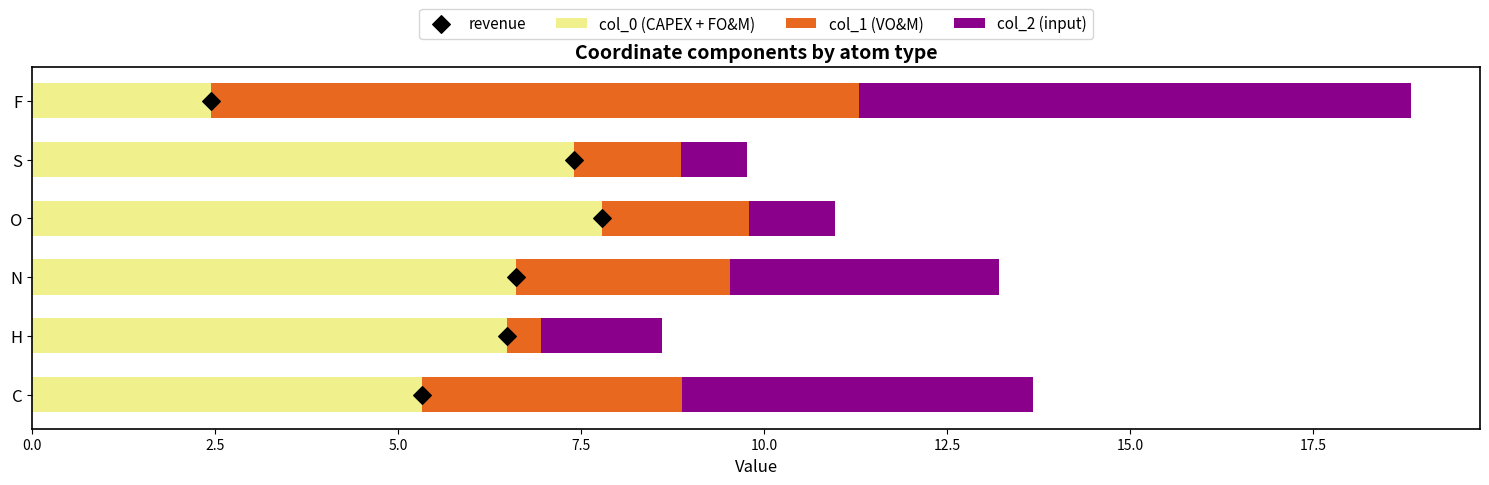

Which series contains the lowest Y value?

revenue